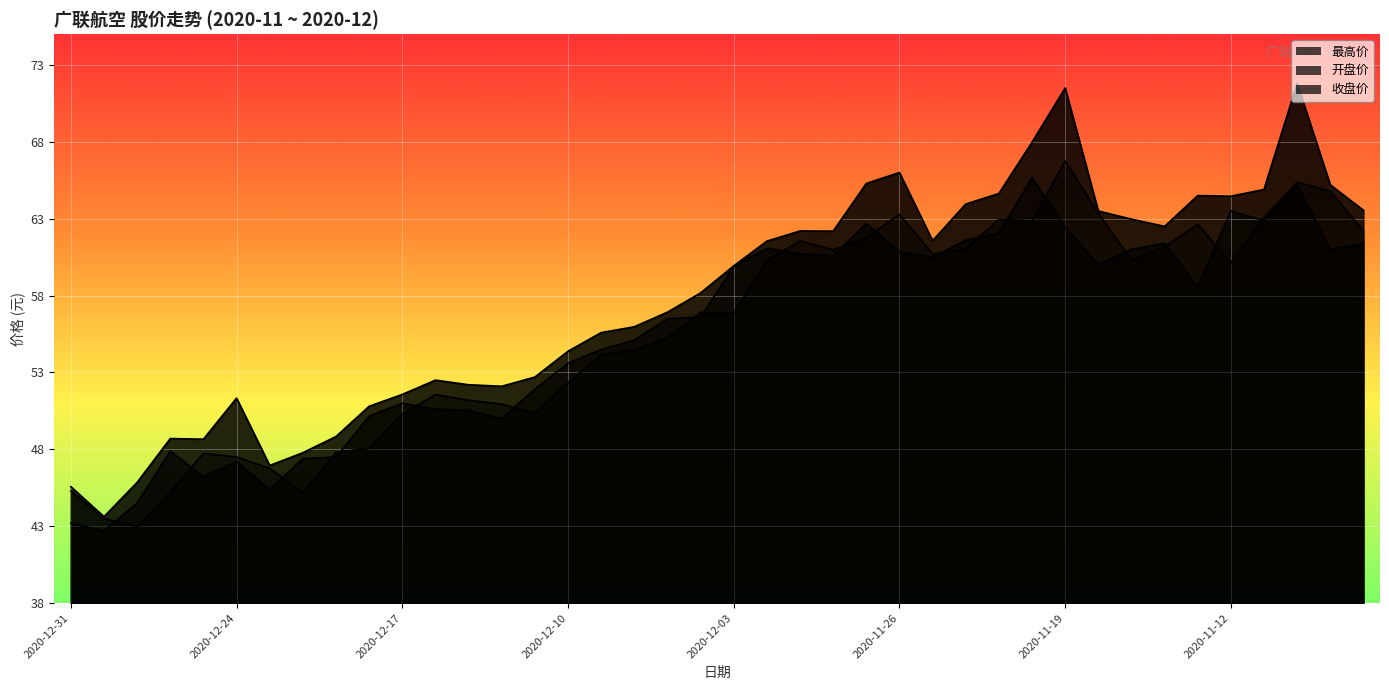

Does the chart display data point markers on the line(s)?

No